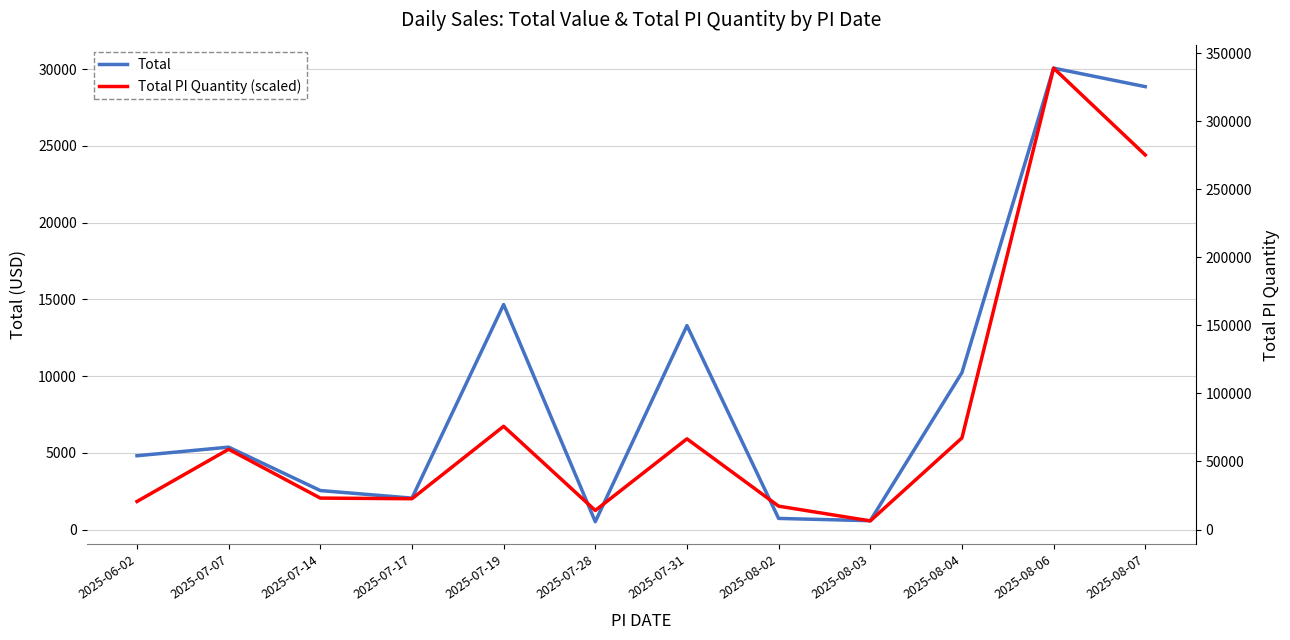

List the series in order of their peak value, lowest first.

Total, Total PI Quantity (scaled)